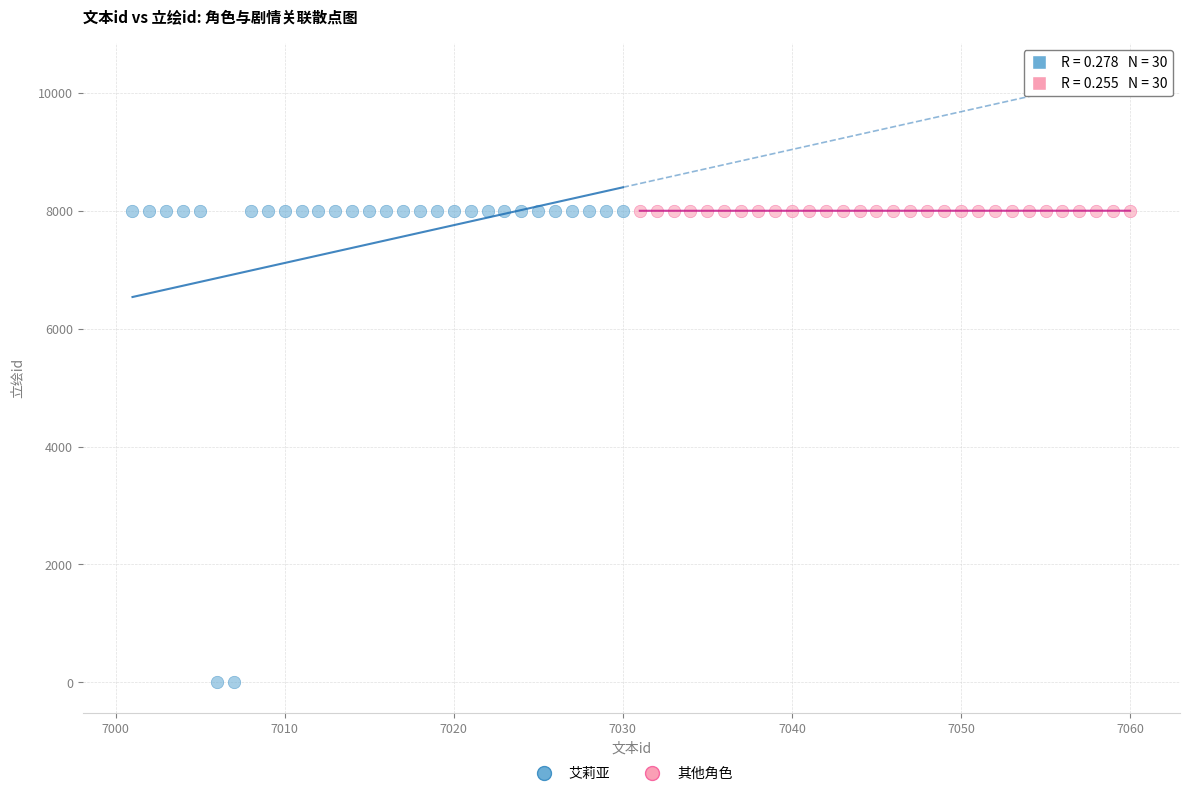

Which series reaches the minimum Y coordinate?

艾莉亚